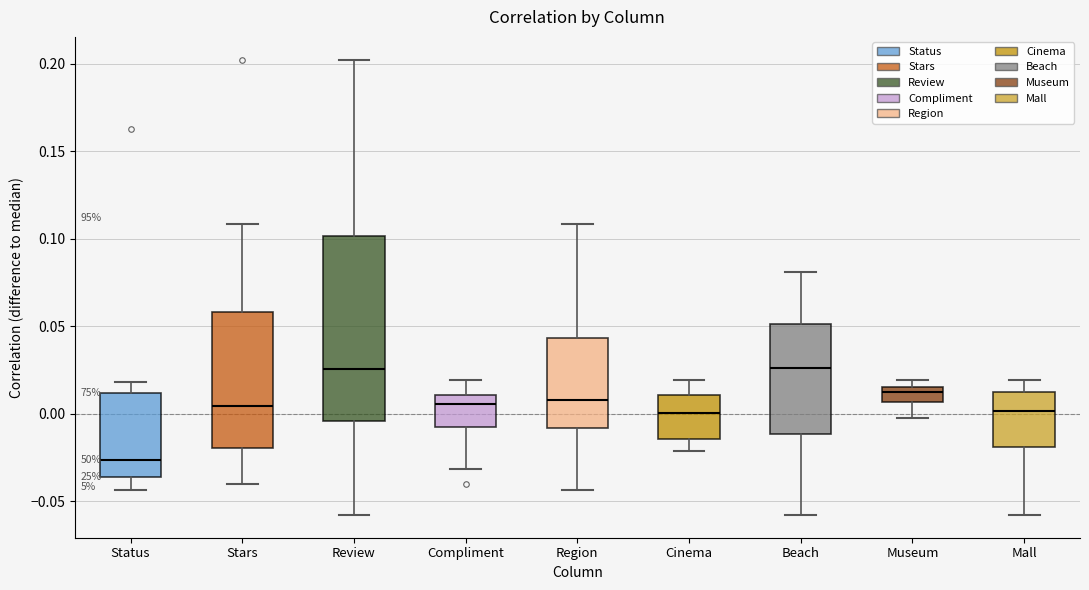

Which box has the lowest median line?

Status